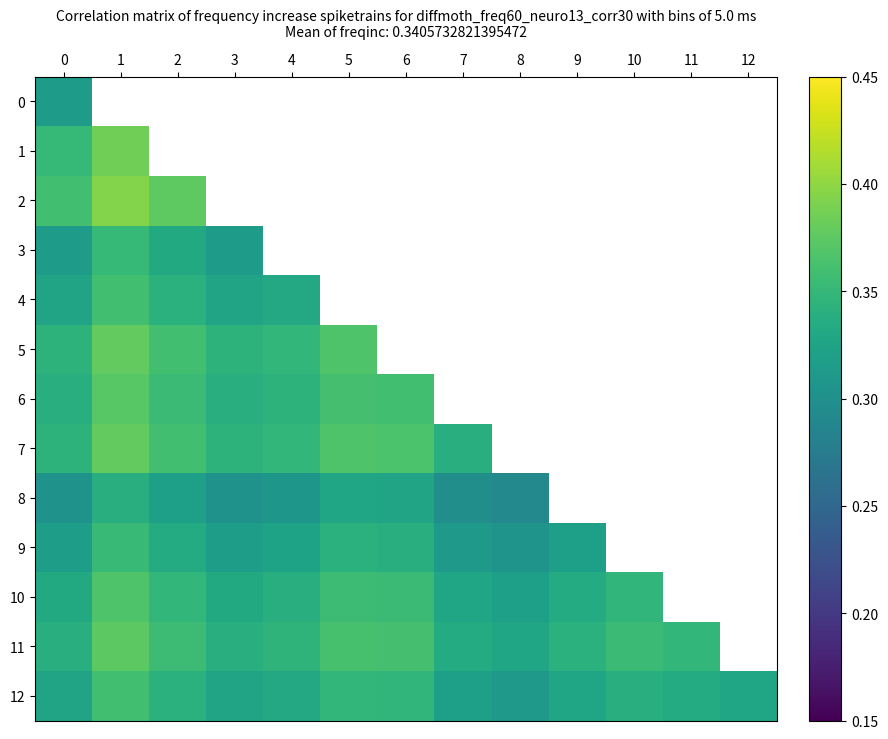

At how many categories does at least one series exceed 0?

13